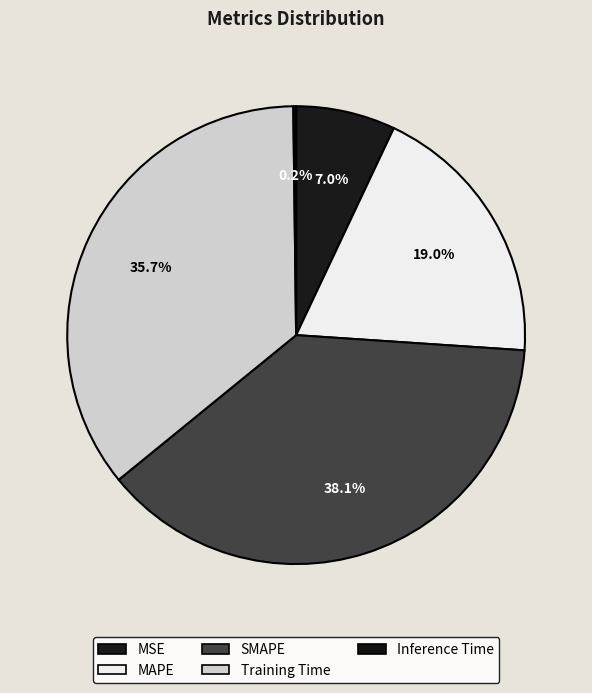

Count the number of slices in the pie.

5